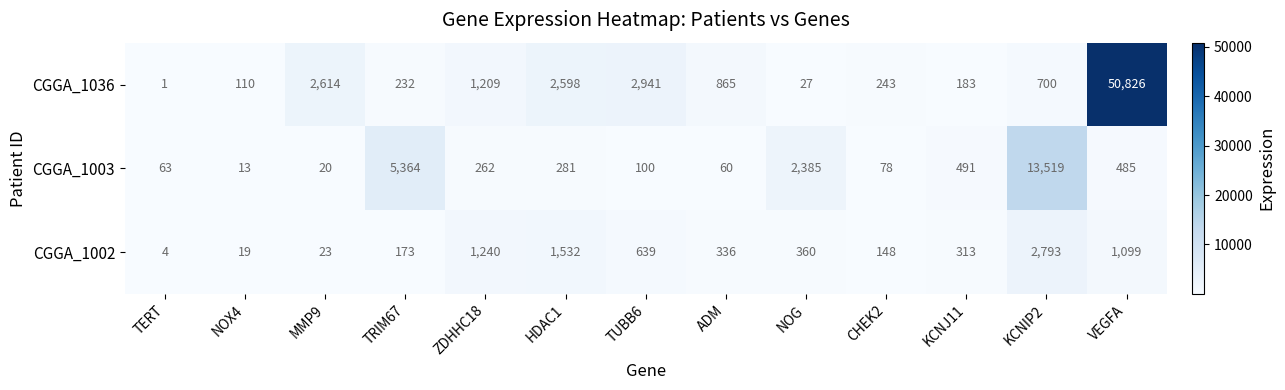

What is the total value across all series at TRIM67?

5769